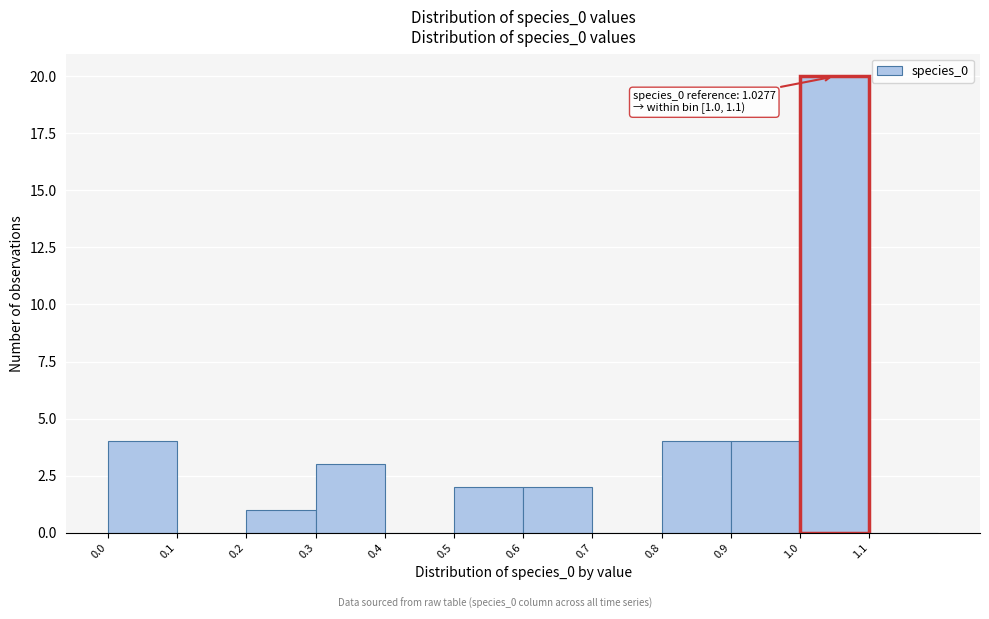

Over which range of the x-axis is the bar tallest?

1.0 to 1.1